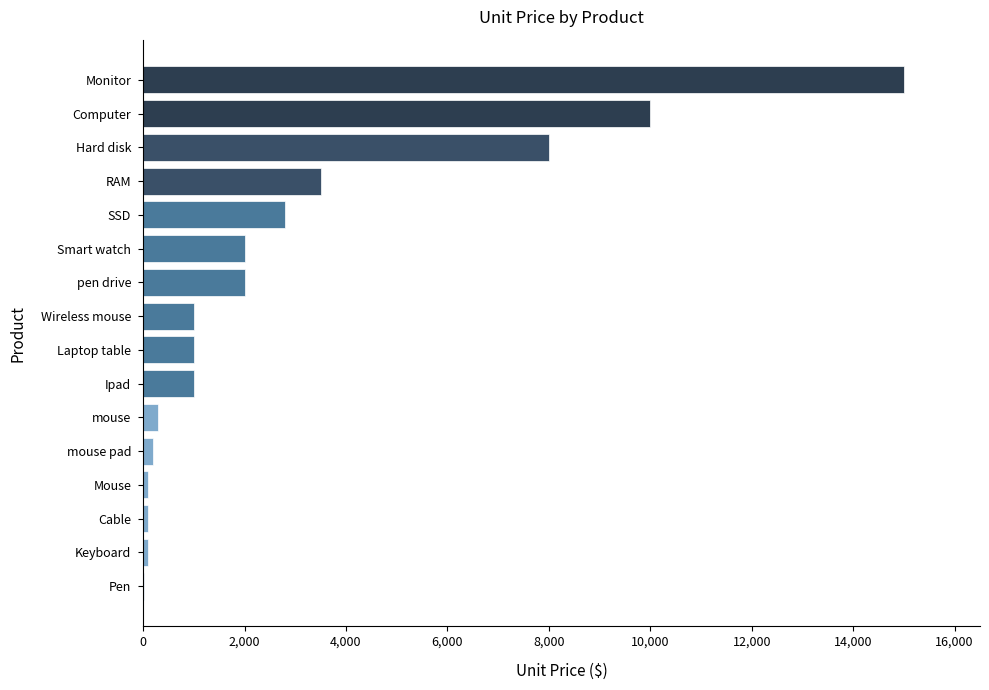

At which label is the value closest to 7505?

Hard disk